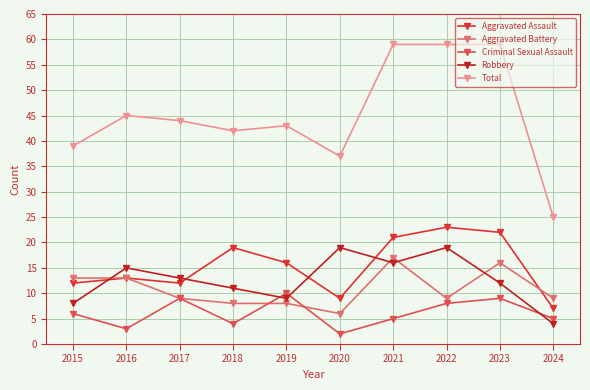

How many Criminal Sexual Assault values are between 4 and 9?

7